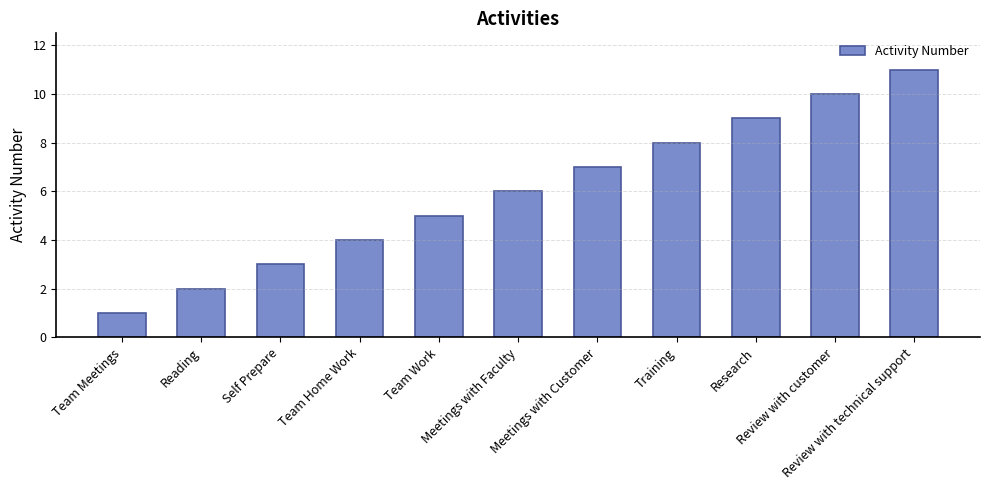

What is the value of the 7th bar from the left?

7